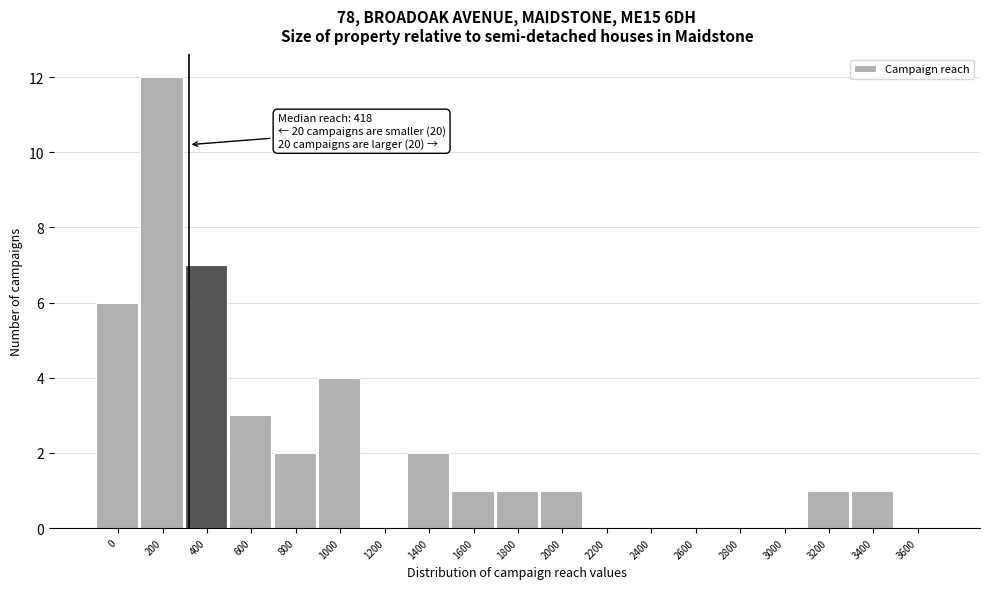

What is the sum of the values at 2200 and 400?

7